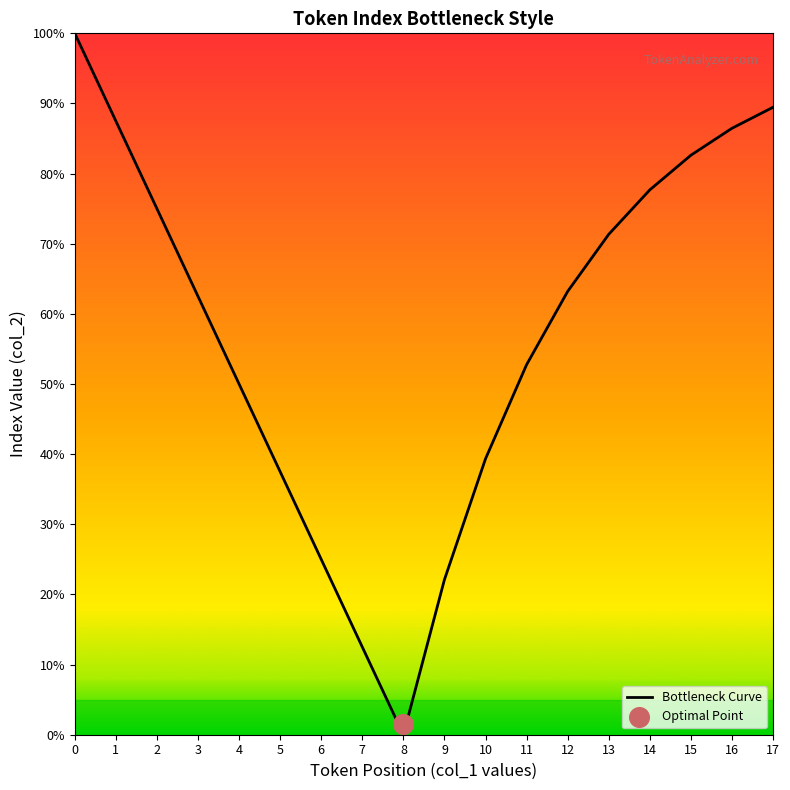

Which has a higher value, 11 or 15?

15